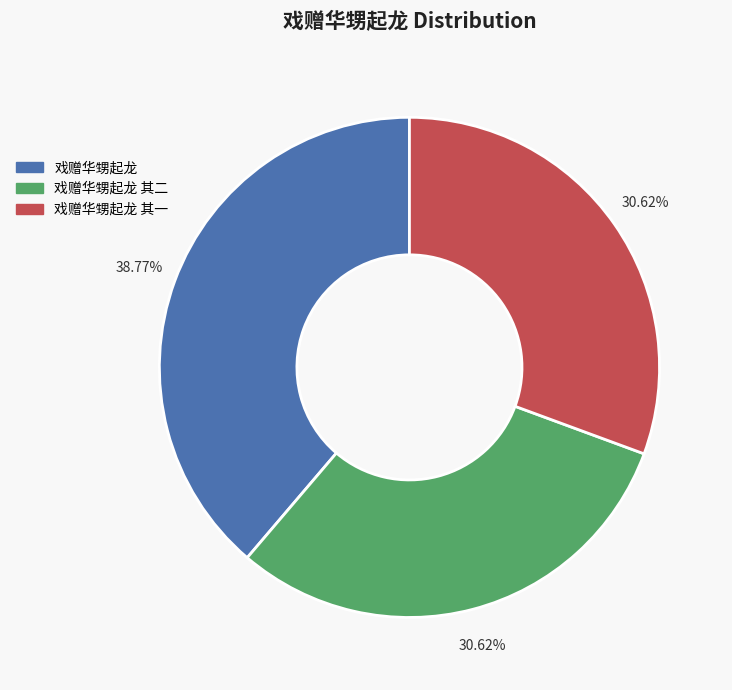

Does any single category account for the majority?

No